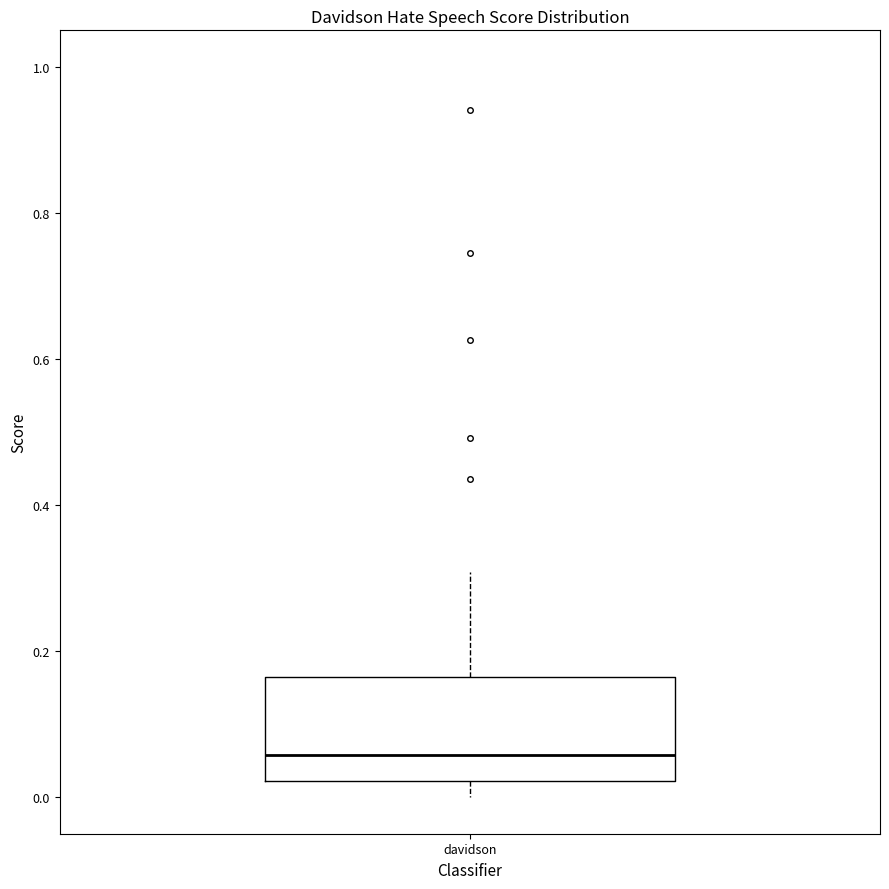

Read this box plot against the y-axis: the position of the median line, the range covered by the box, and the ends of both whiskers. The values are not printed on the chart, so give them approximately, as read against the axis.

median 0.06, box 0.02 to 0.16, whiskers 0.00 to 0.30